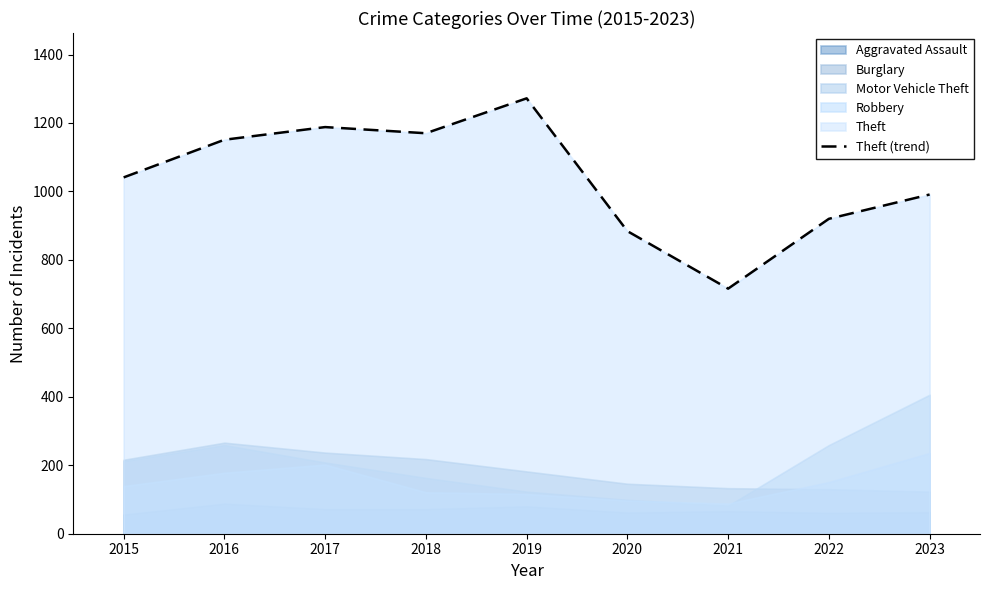

How many values exceed 1041?

4